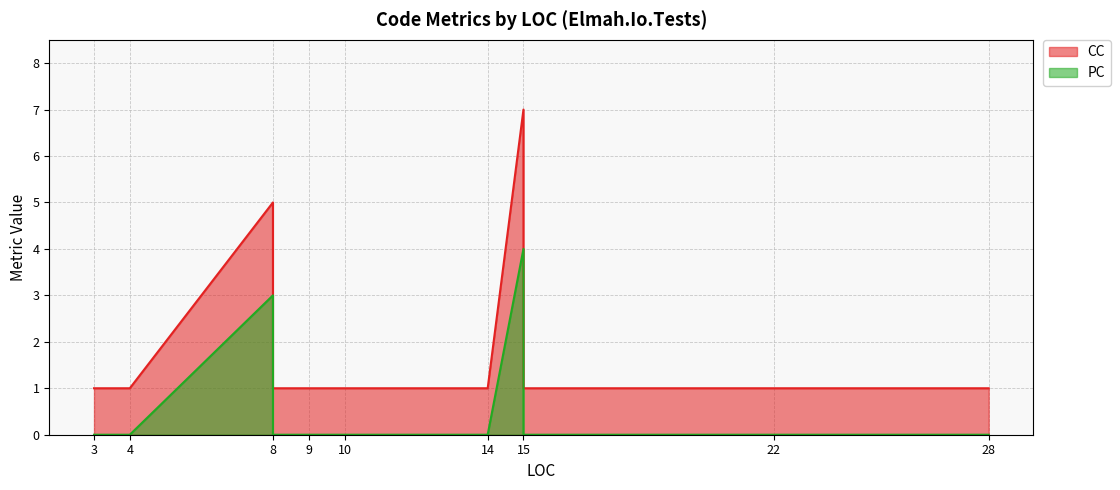

Which series ends up on top after the final intersection of CC and PC?

CC